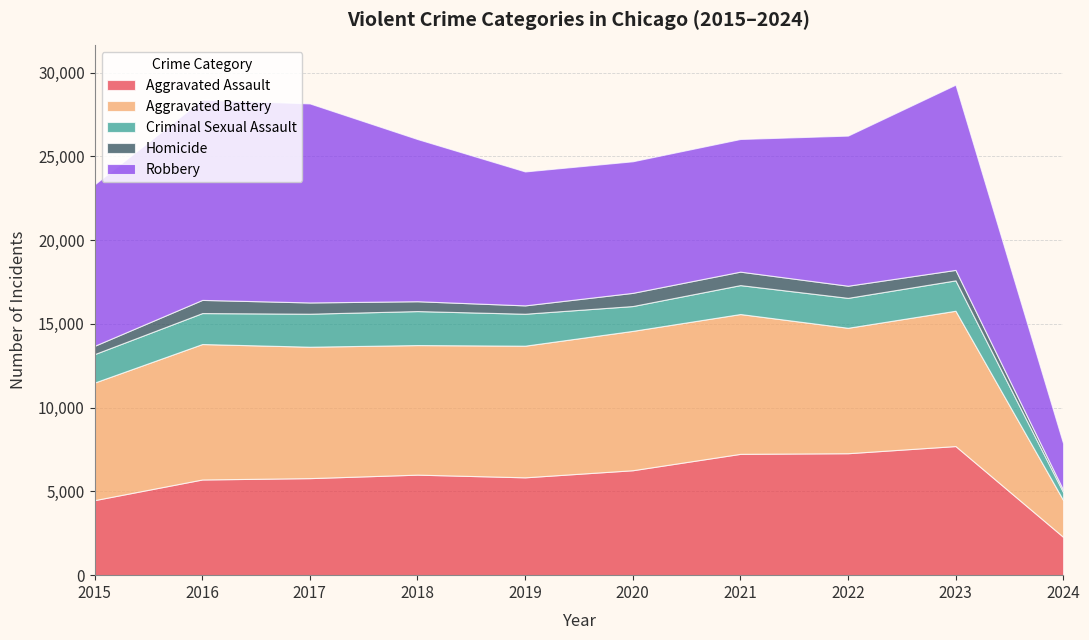

True or false: Homicide and Aggravated Battery cross at least once.

False